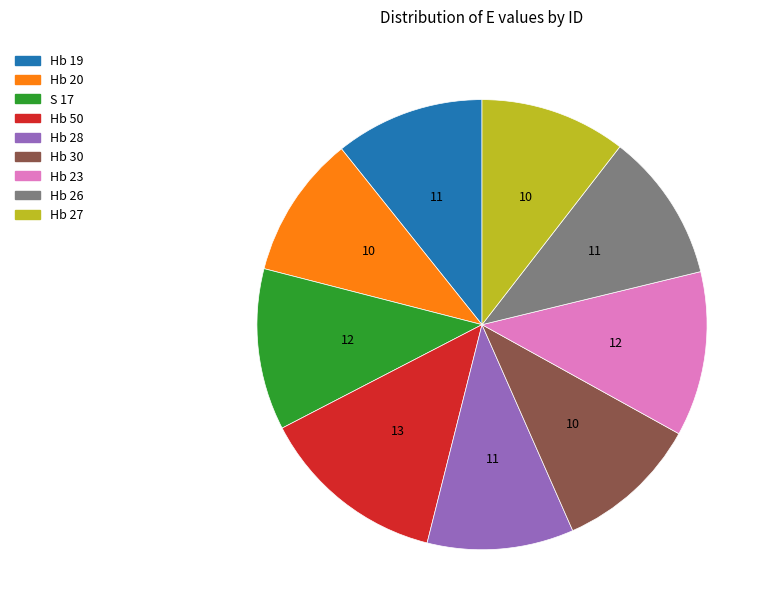

How many slices are in this pie chart?

9